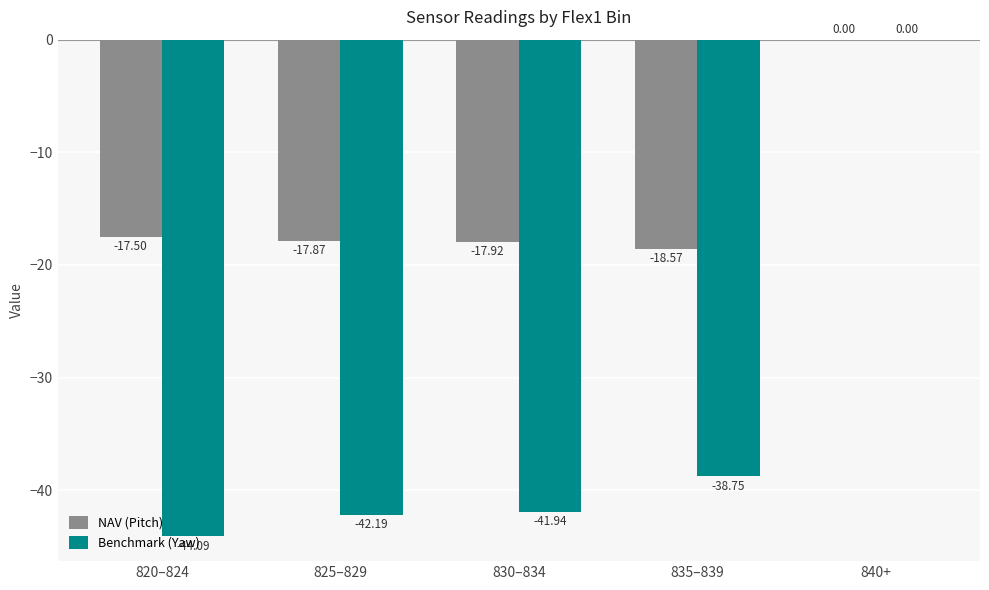

Where does the Benchmark (Yaw) series first go above -41?

835–839